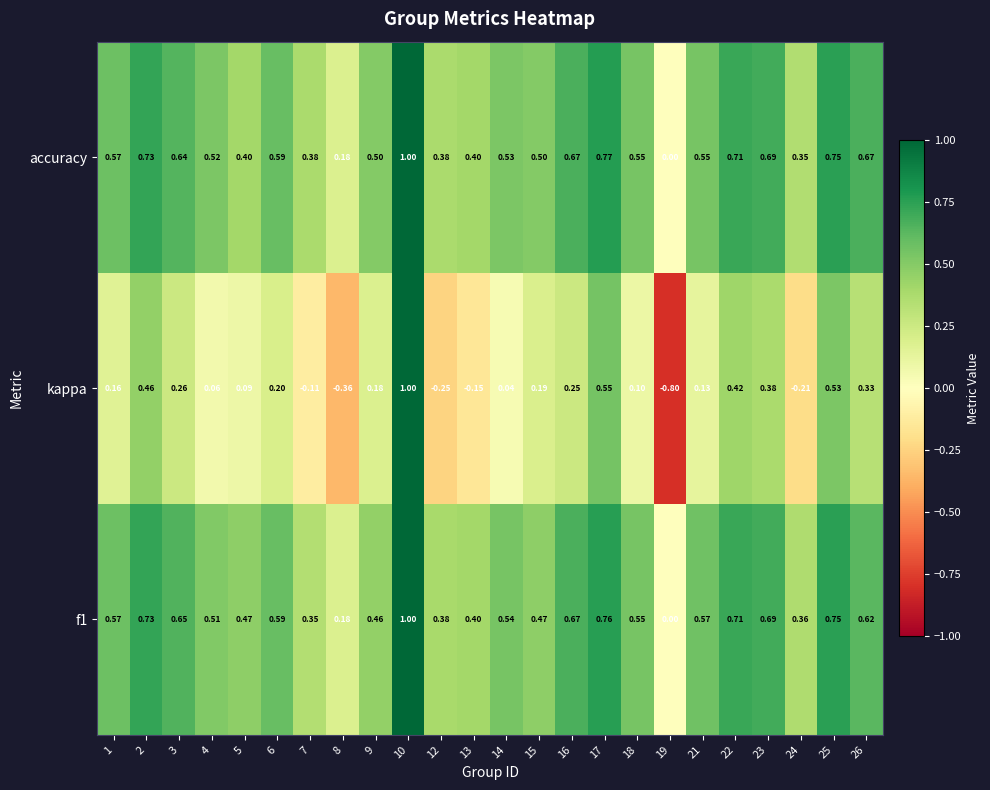

Is the value of kappa at 3 greater than the value of f1 at 17?

No